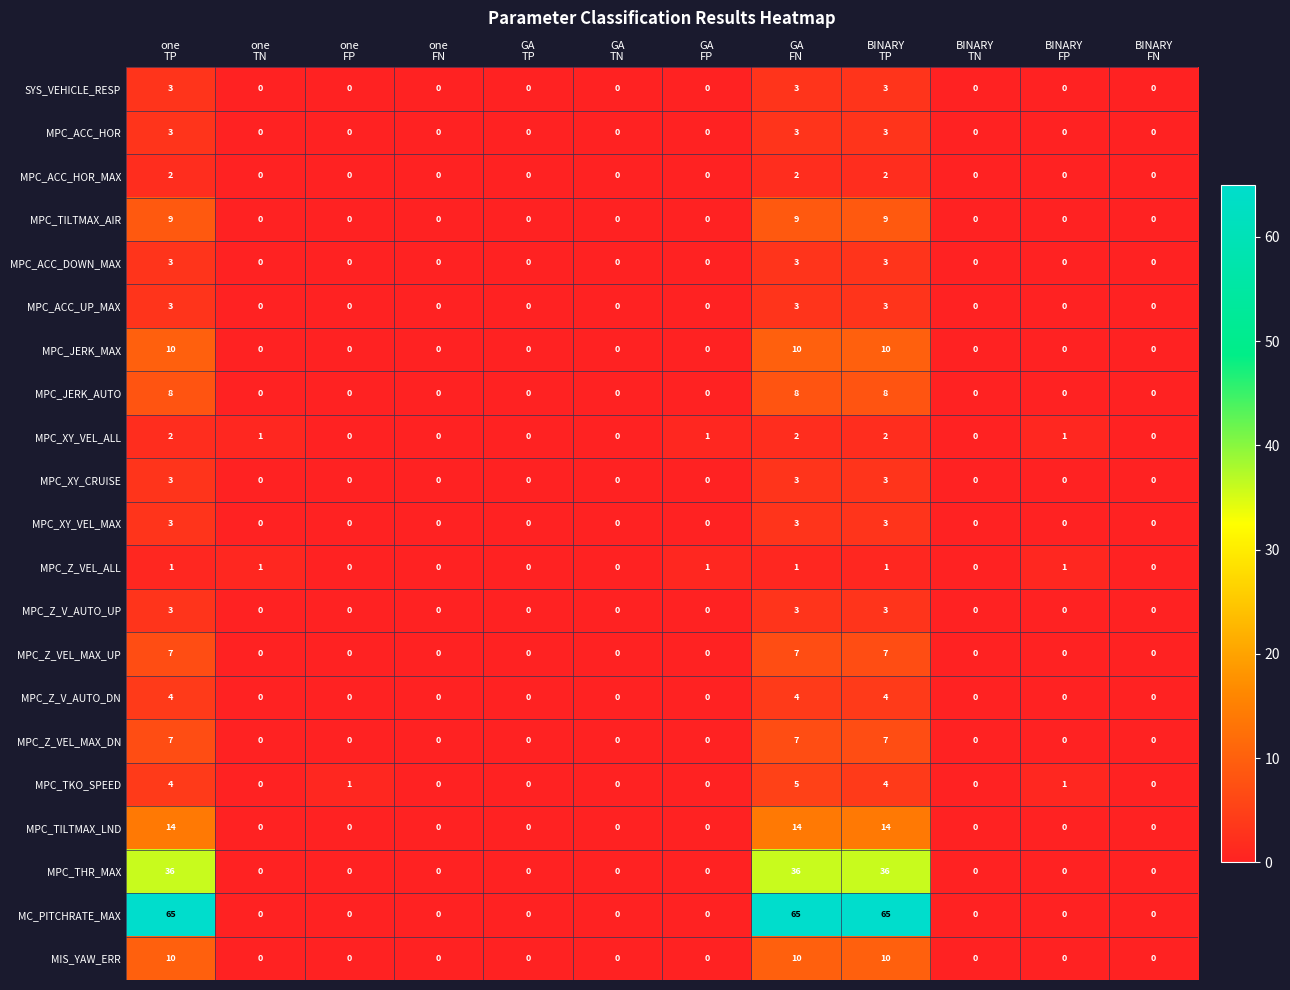

Which series has the largest range (max minus min)?

MC_PITCHRATE_MAX